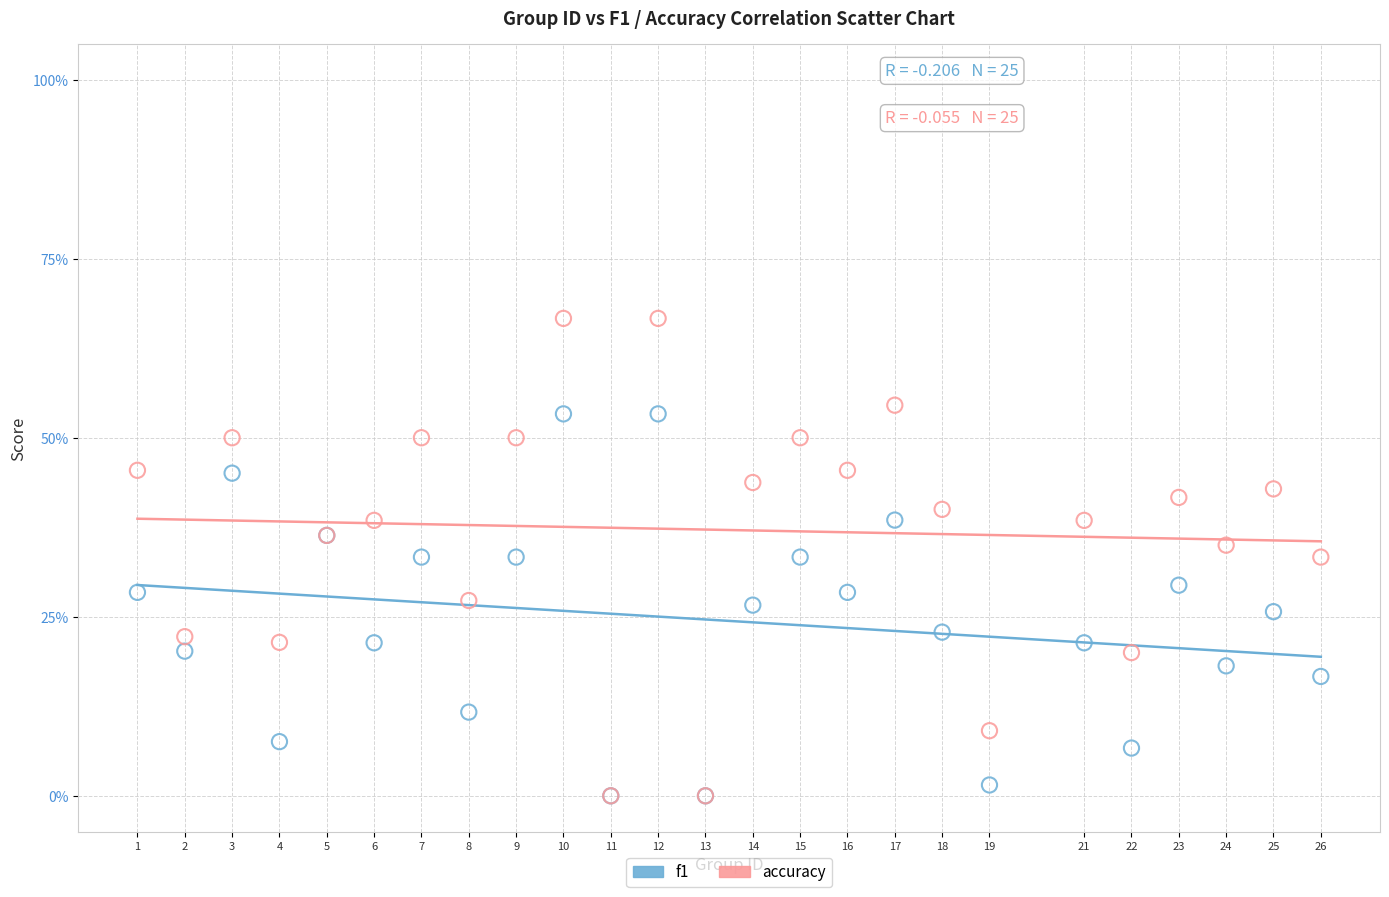

Which series contains the highest Y value?

accuracy